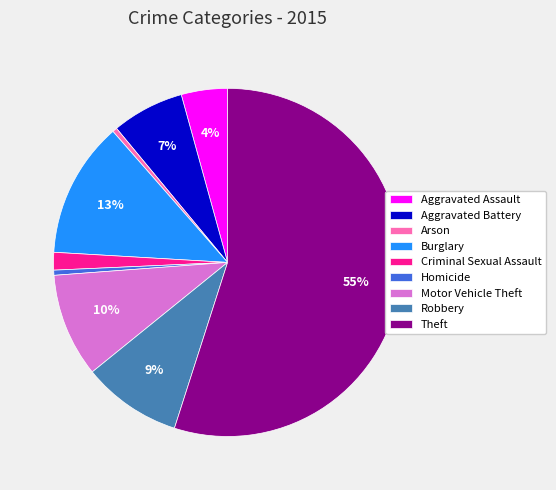

Is Aggravated Battery the majority of the pie?

No